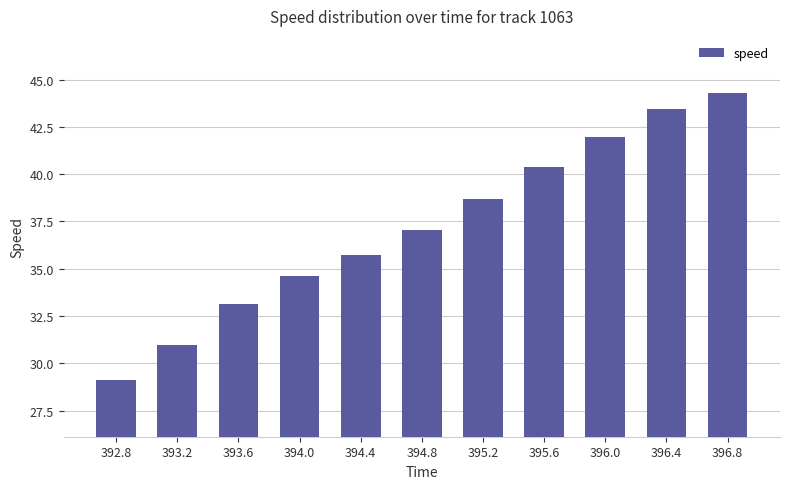

List the labels in order of value, smallest first.

392.8, 393.2, 393.6, 394.0, 394.4, 394.8, 395.2, 395.6, 396.0, 396.4, 396.8